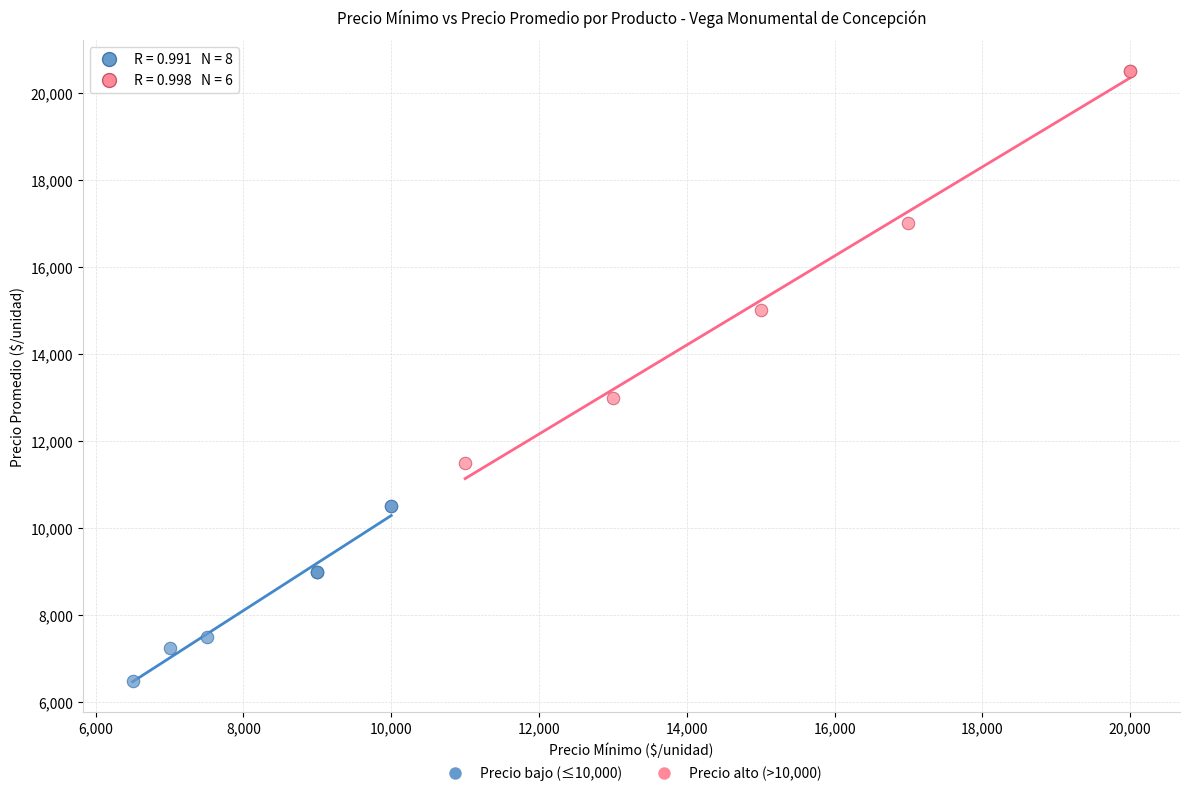

Which series contains the highest Y value?

Precio alto (>10,000)